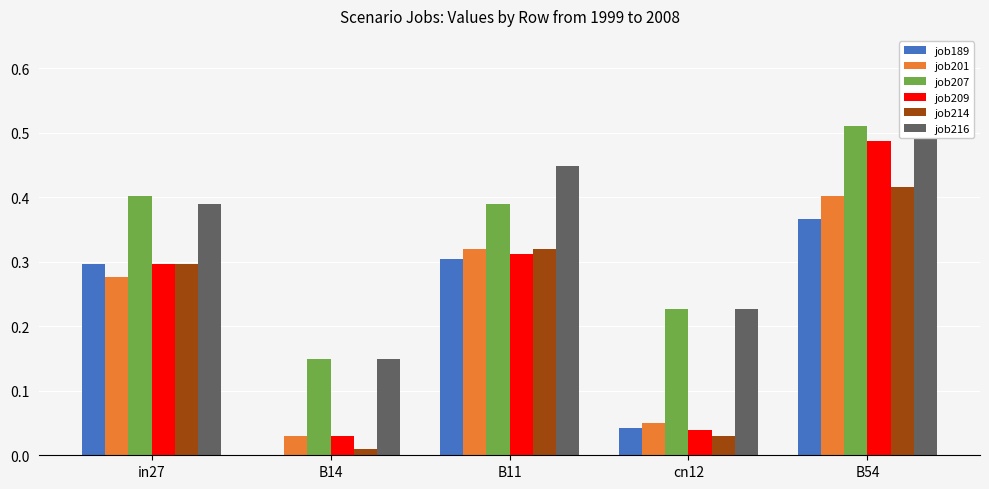

What is the label of the 5th bar from the right?

in27